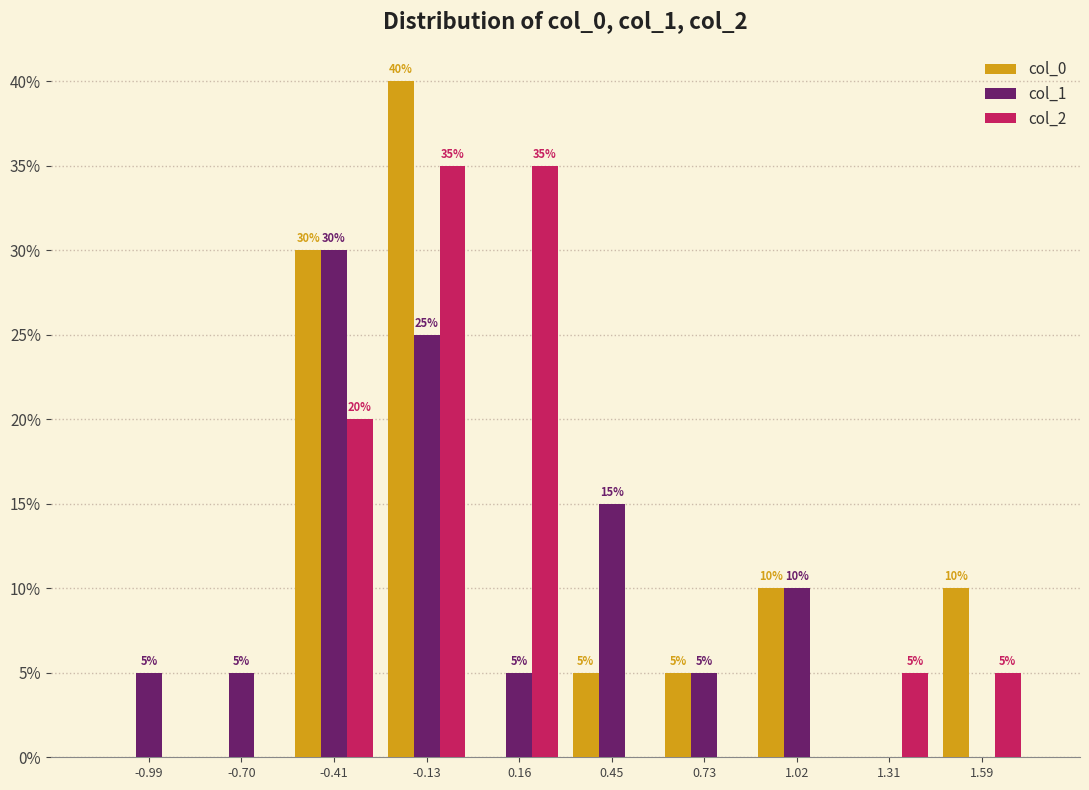

In the col_0 series, which range on the x-axis has the tallest bar?

-0.25 to 0.00